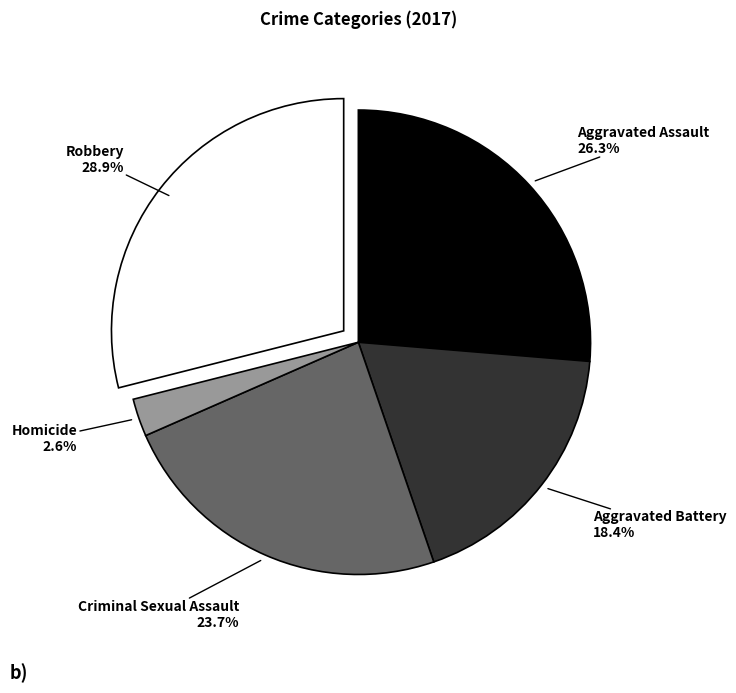

Is there any slice that represents more than half of the pie?

No